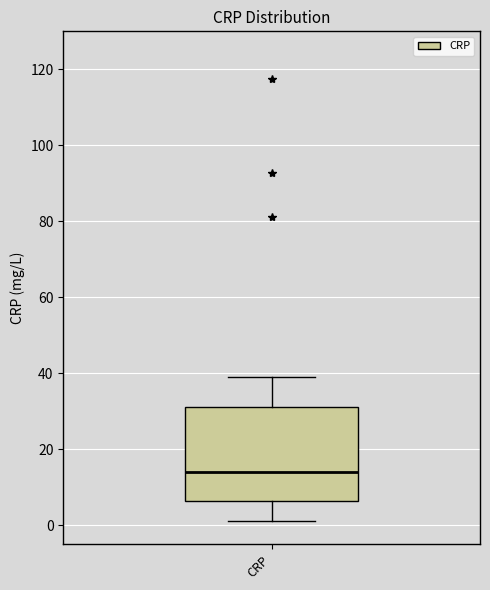

Transcribe this box plot: give where the median line is, the range the box spans, and where the two whiskers end, as read against the y-axis. The values are not printed on the chart, so give them approximately, as read against the axis.

median 14, box 6 to 32, whiskers 2 to 40